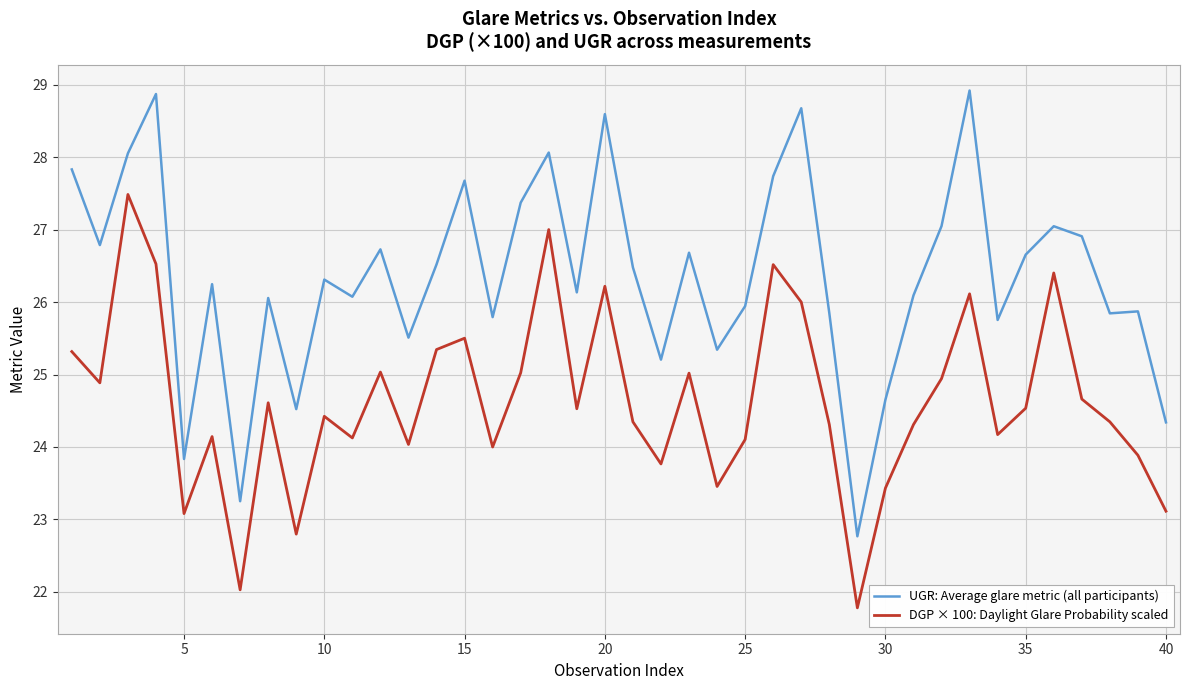

How many lines are shown in the chart?

2